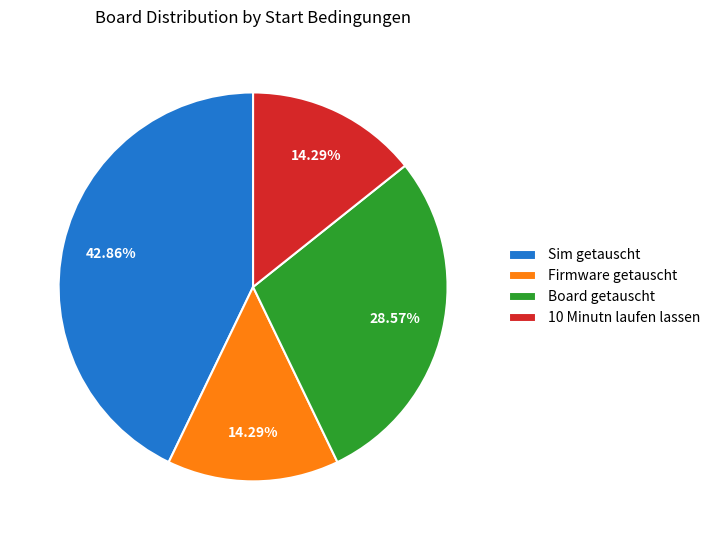

The Sim getauscht slice represents 33% of the pie. True or false?

False